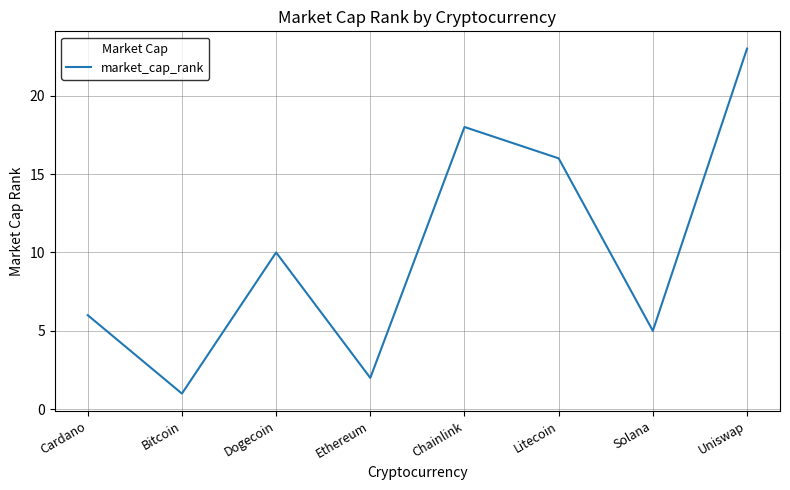

How many values are below 10?

4